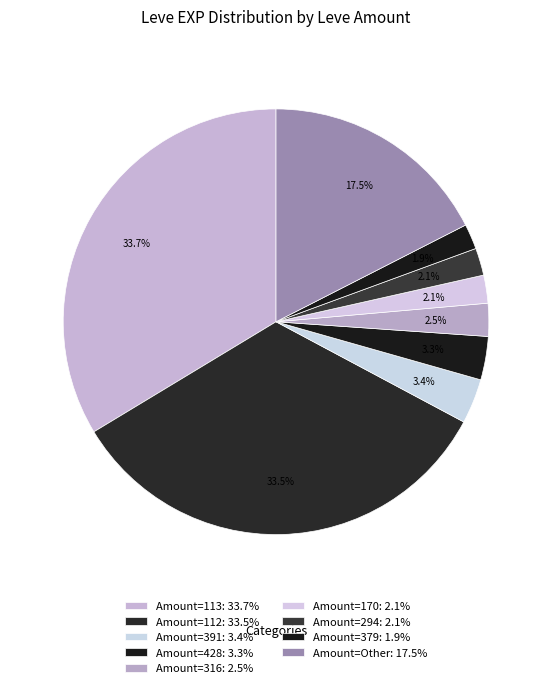

How many segments does this pie chart have?

9